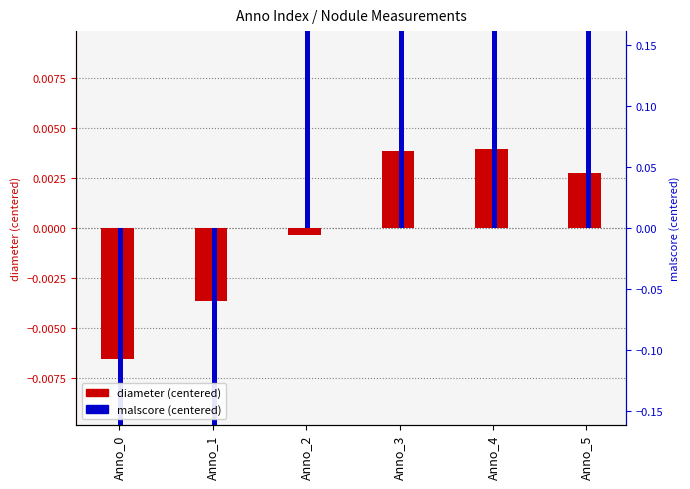

At which category is the sum across all series the highest?

Anno_3